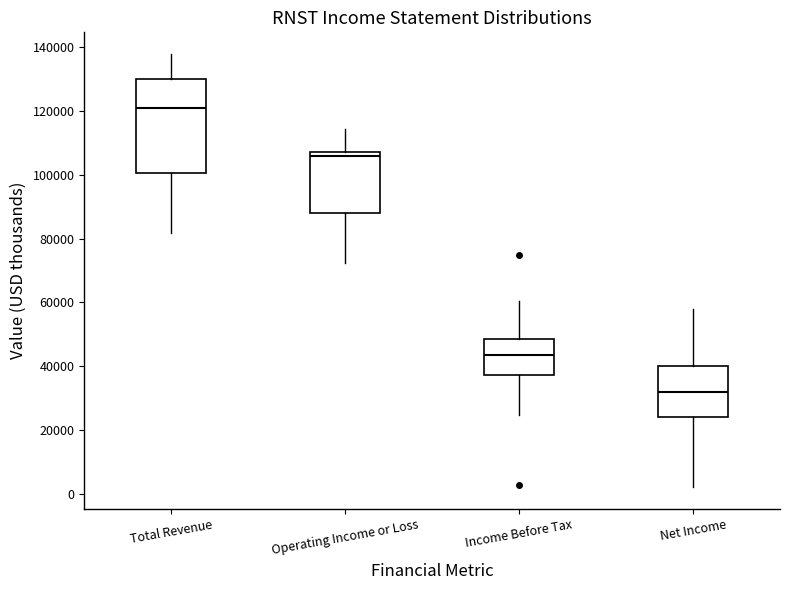

Reading left to right, transcribe this box plot: for each box, give where its median line is, the range the box spans, and where its two whiskers end, as read against the y-axis. The values are not printed on the chart, so give them approximately, as read against the axis.

Total Revenue: median 122000, box 100000 to 130000, whiskers 82000 to 138000
Operating Income or Loss: median 106000, box 88000 to 108000, whiskers 72000 to 114000
Income Before Tax: median 44000, box 38000 to 48000, whiskers 24000 to 60000
Net Income: median 32000, box 24000 to 40000, whiskers 2000 to 58000